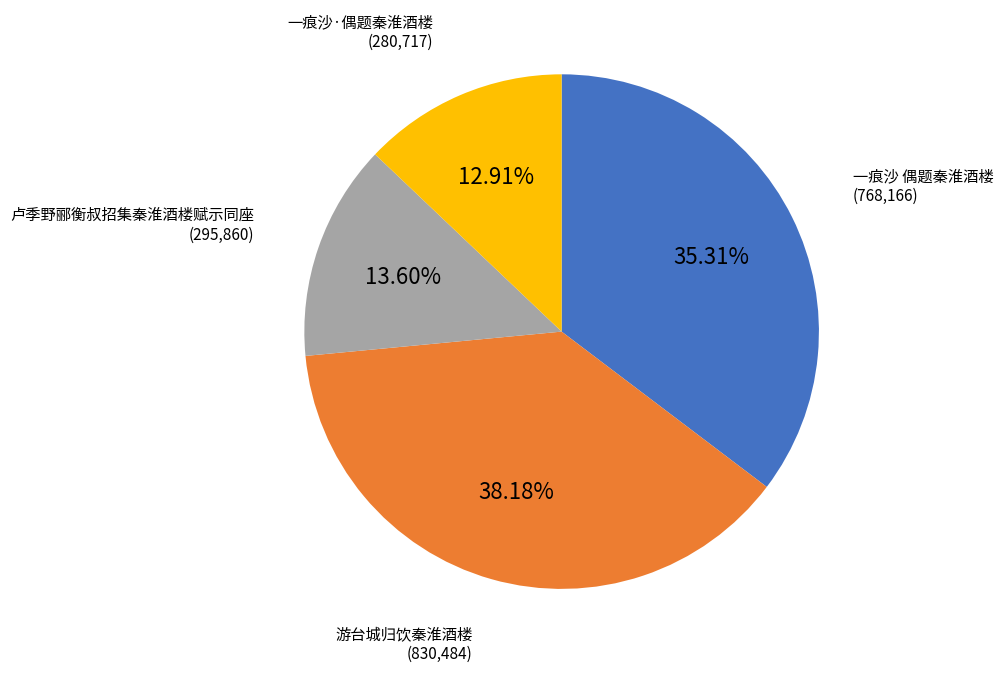

Does any single category account for the majority?

No